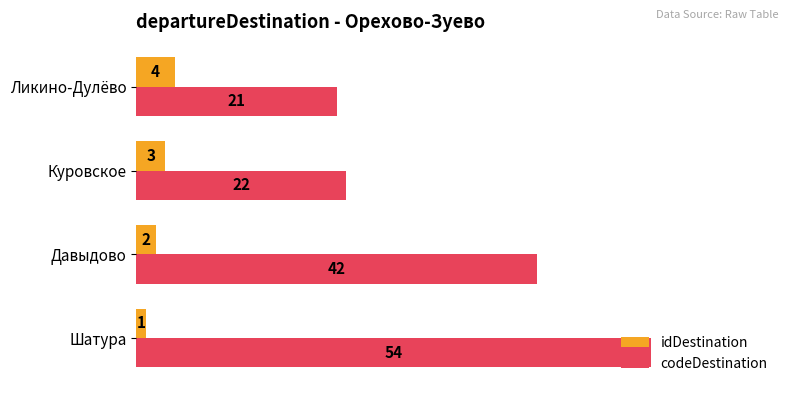

Rank the categories by codeDestination value from lowest to highest.

Ликино-Дулёво, Куровское, Давыдово, Шатура